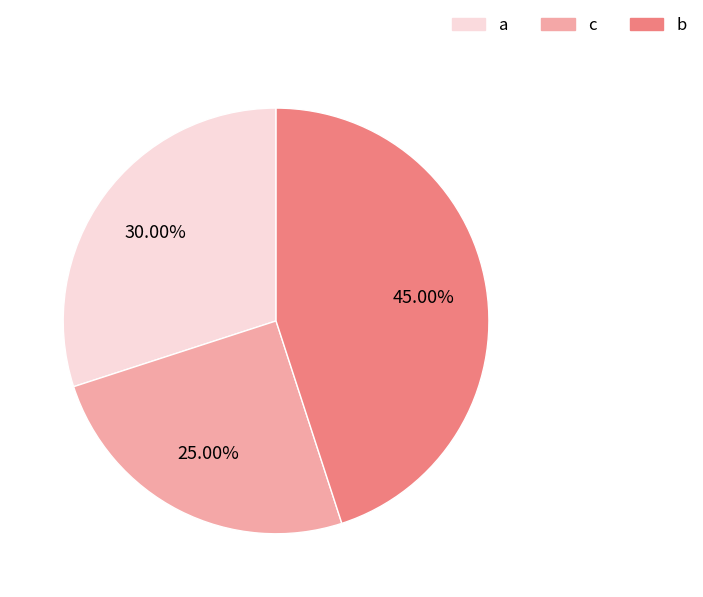

To the nearest percent, what is the combined percentage of a and c?

55%